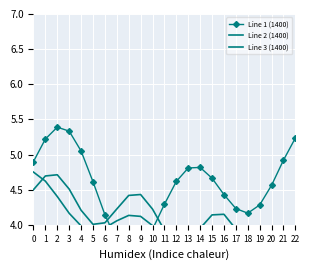

Reading left to right, extract all data points from this chart.

Line 1 (1400): 0=4.9	1=5.2	2=5.4	3=5.3	4=5.1	5=4.6	6=4.1	7=3.8	8=3.6	9=3.7	10=3.9	11=4.3	12=4.6	13=4.8	14=4.8	15=4.7	16=4.4	17=4.2	18=4.2	19=4.3	20=4.6	21=4.9	22=5.2
Line 2 (1400): 0=4.5	1=4.7	2=4.7	3=4.5	4=4.2	5=4.0	6=4.0	7=4.2	8=4.4	9=4.4	10=4.2	11=3.9	12=3.7	13=3.8	14=4.0	15=4.1	16=4.1	17=3.9	18=3.6	19=3.4	20=3.5	21=3.7	22=3.9
Line 3 (1400): 0=4.8	1=4.6	2=4.4	3=4.2	4=4.0	5=3.9	6=4.0	7=4.1	8=4.1	9=4.1	10=4.0	11=3.8	12=3.5	13=3.4	14=3.3	15=3.3	16=3.4	17=3.5	18=3.5	19=3.4	20=3.1	21=2.9	22=2.7